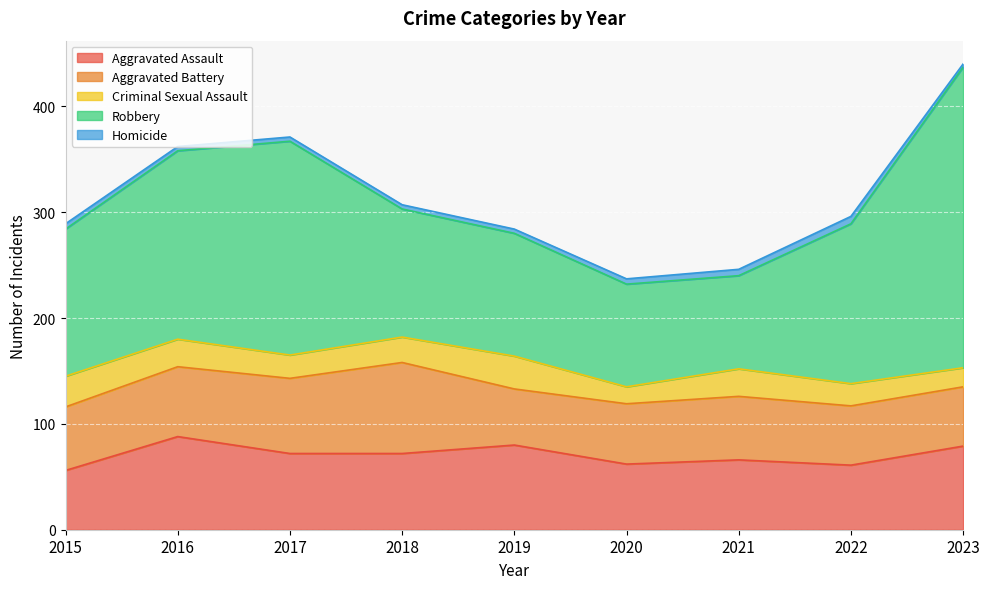

What are all the series names shown in the legend?

Aggravated Assault, Aggravated Battery, Criminal Sexual Assault, Robbery, Homicide